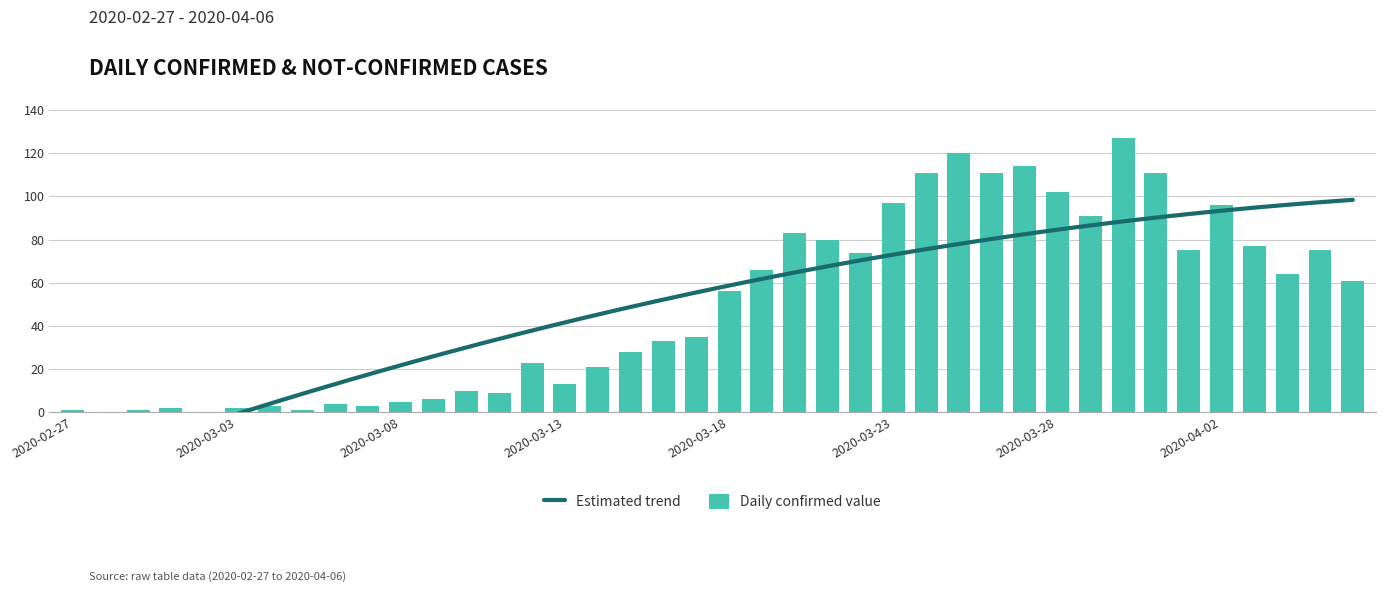

What is the ratio of the value at 2020-03-28 to the value at 2020-03-23?

1.1